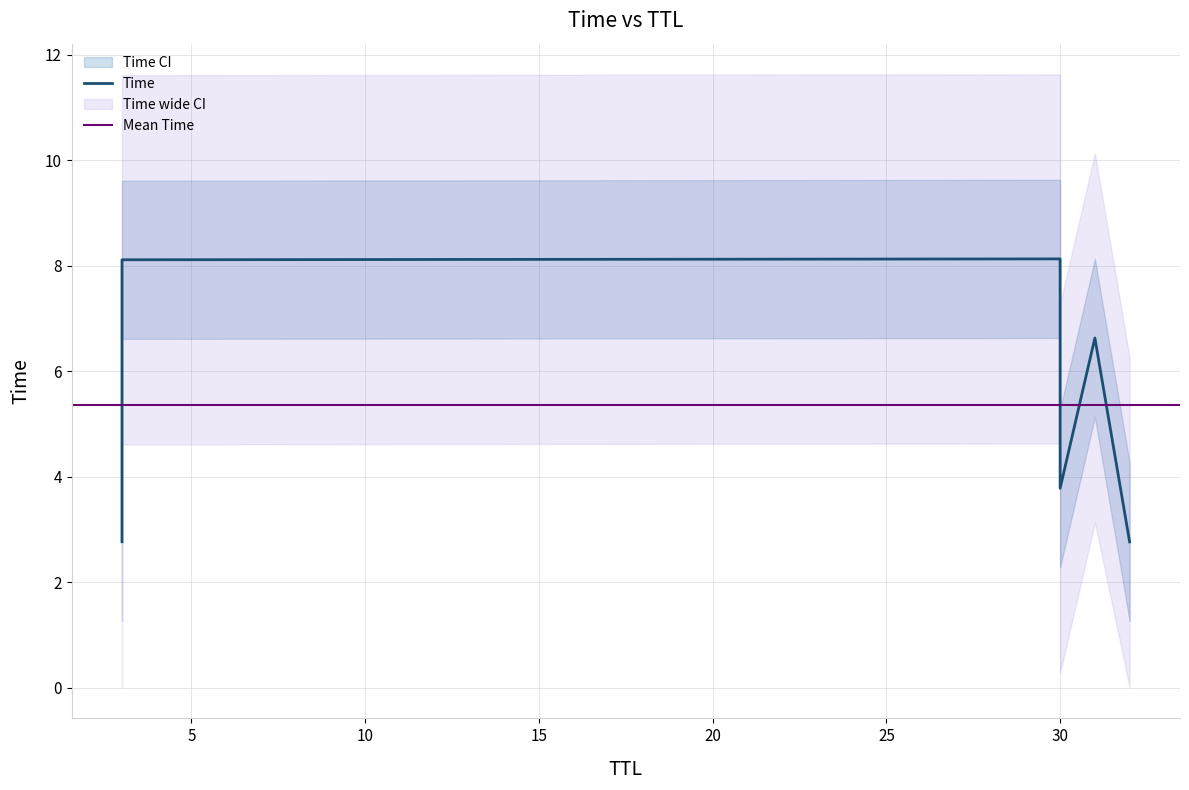

What is the ratio of the value at 3 to the value at 3?

0.3